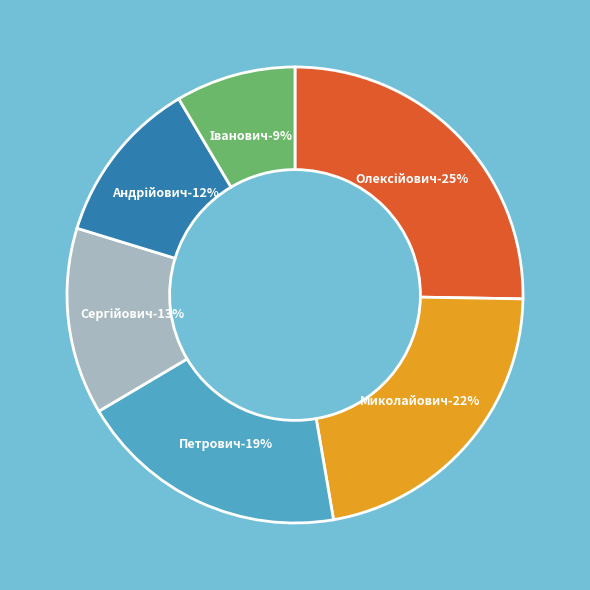

To the nearest percent, what is the average slice percentage?

17%